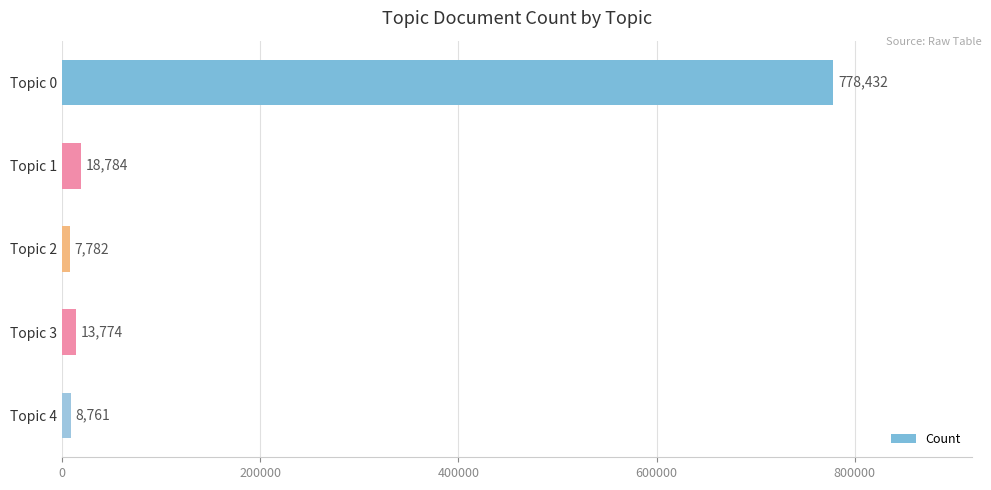

How many data points are less than 13774?

2